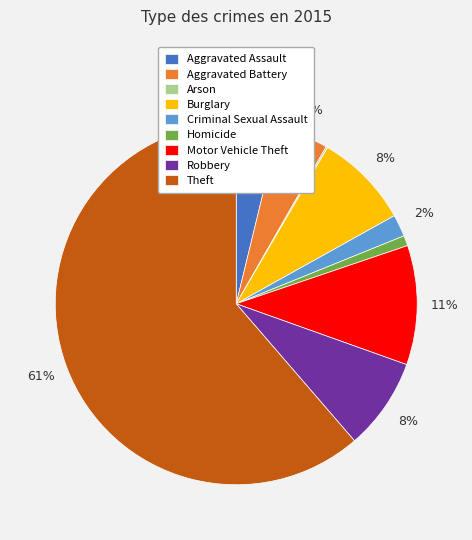

True or false: Aggravated Assault accounts for 13% of the total.

False